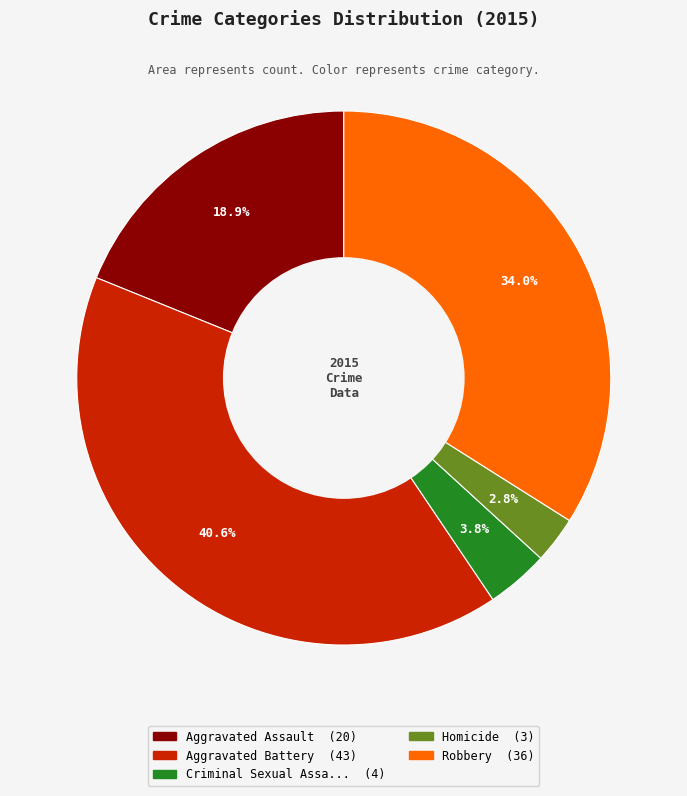

Is there any slice that represents more than half of the pie?

No